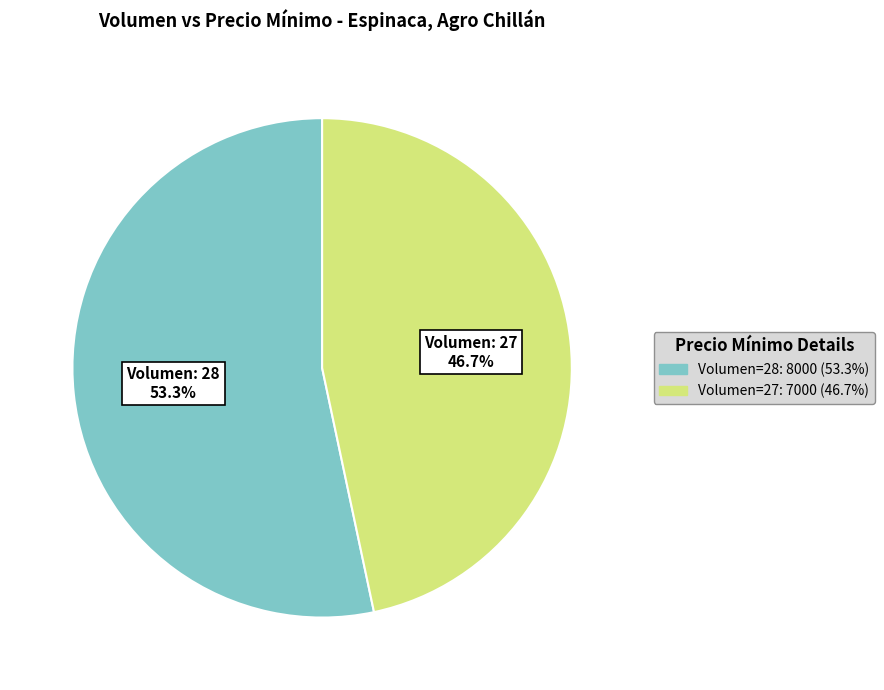

Is there a majority slice in this chart?

Yes